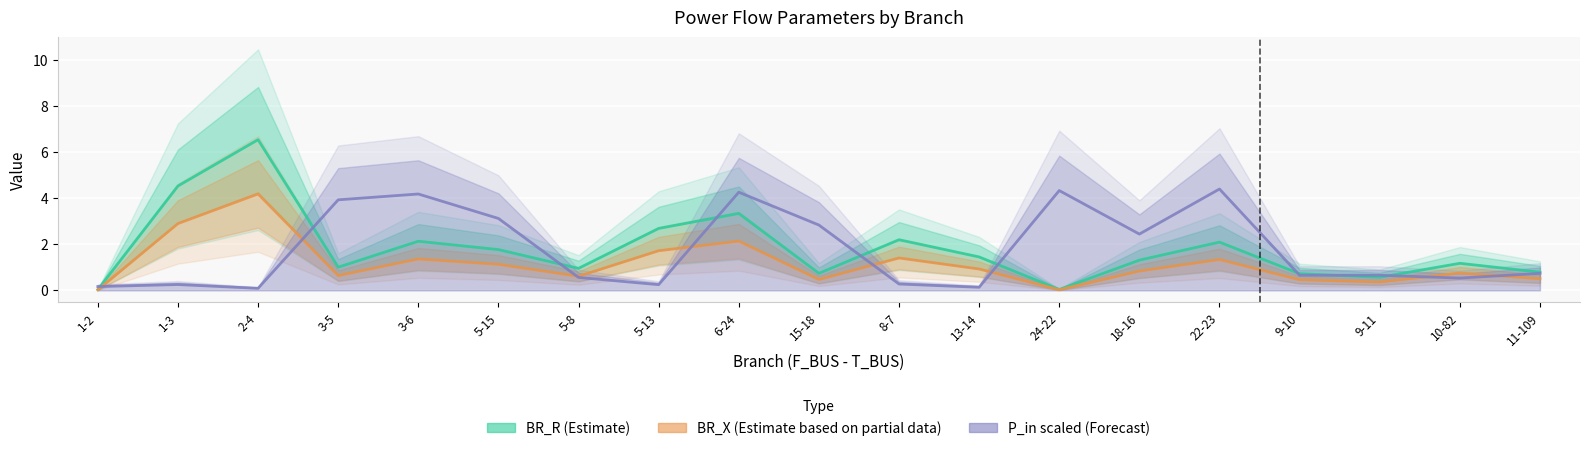

True or false: BR_R (Estimate) has a value of 1.1 at 11-109.

False